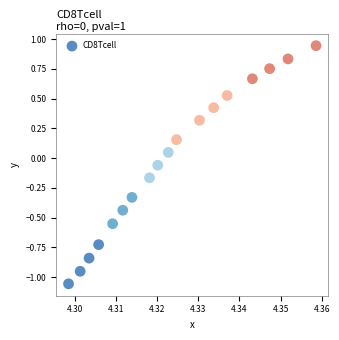

What is the range of Y values (max minus min)?

2.0